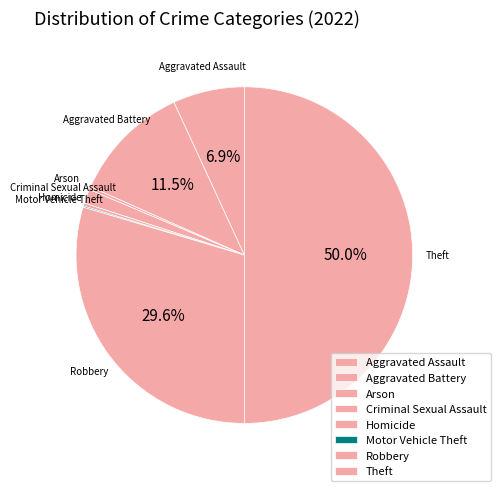

How many slices are in this pie chart?

8